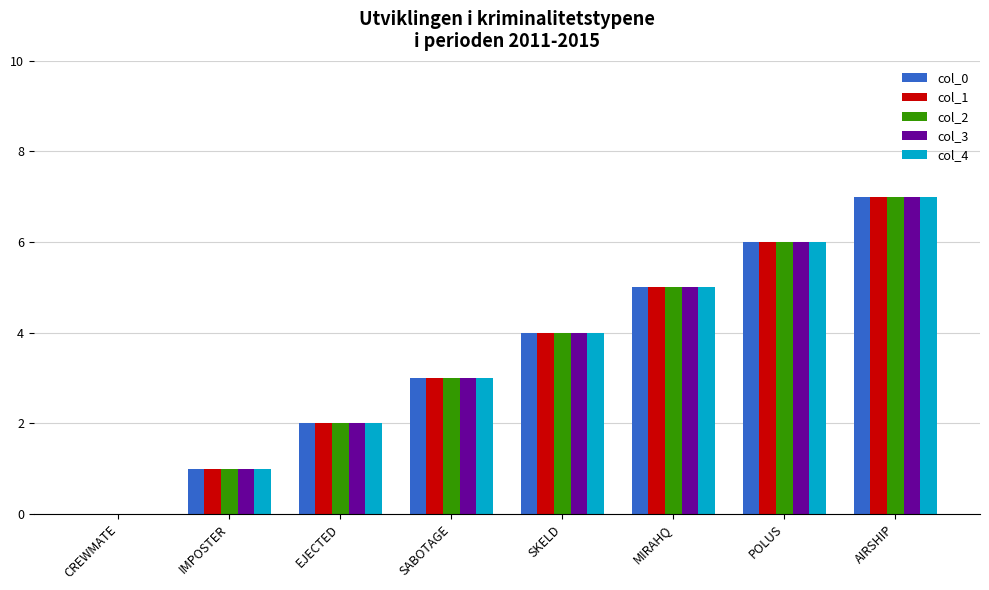

What is the average value of the col_4 series?

4